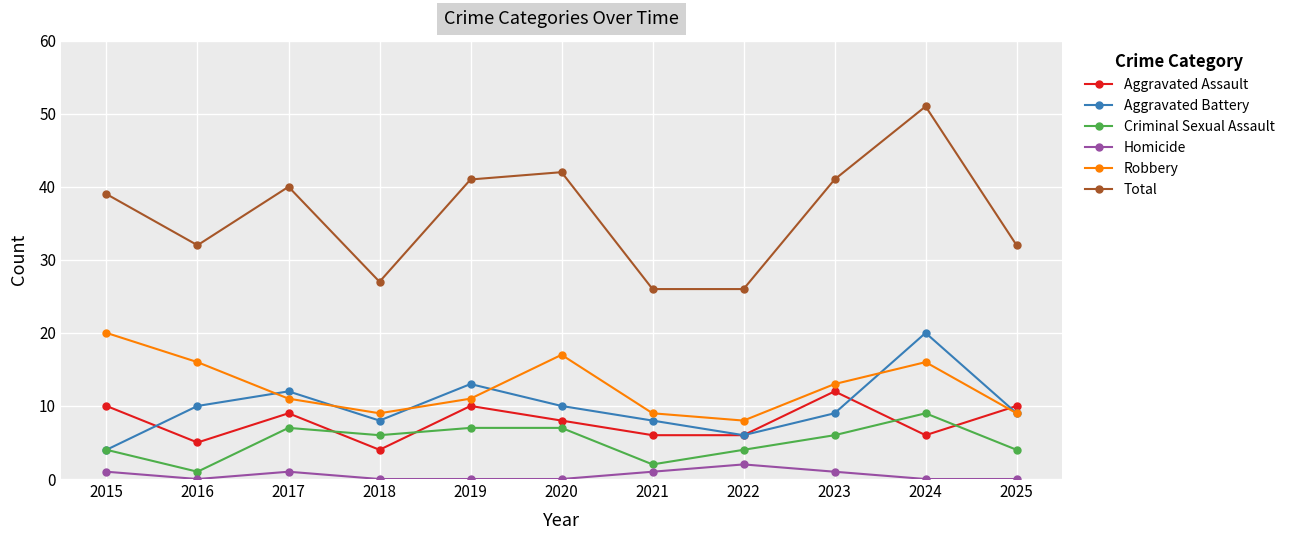

At which category does Aggravated Battery reach its first local valley?

2018